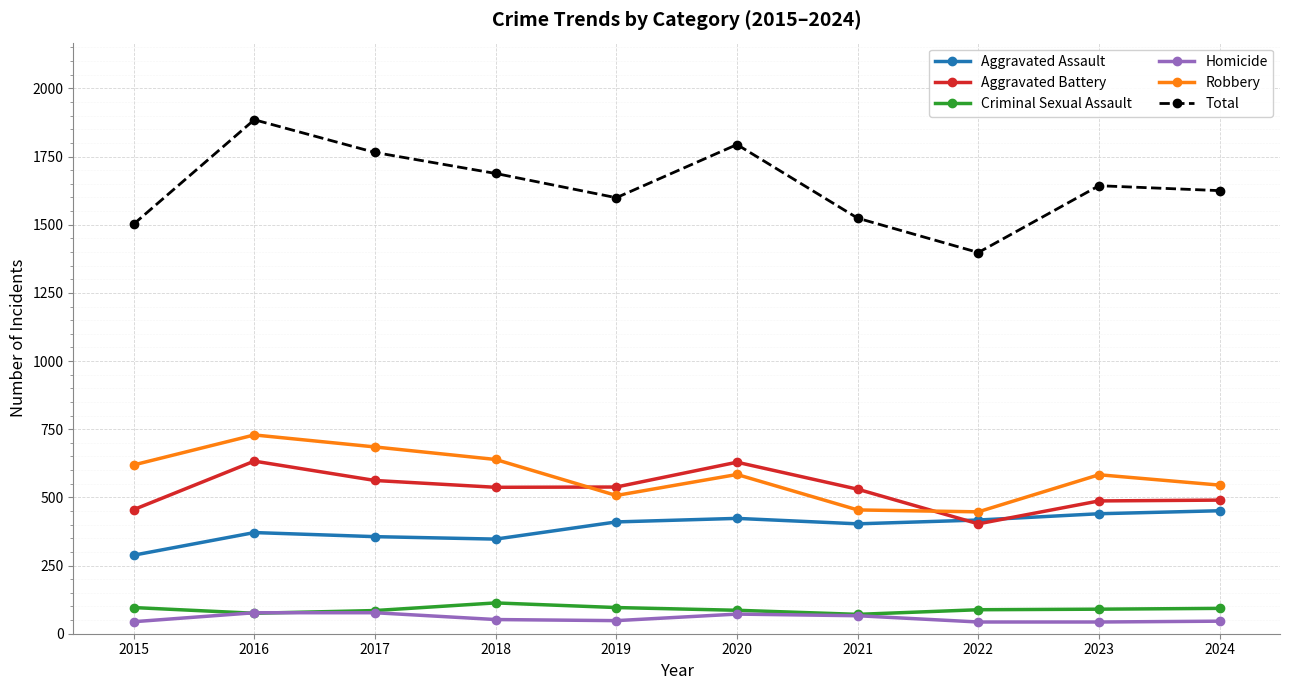

Does the chart display data point markers on the line(s)?

Yes